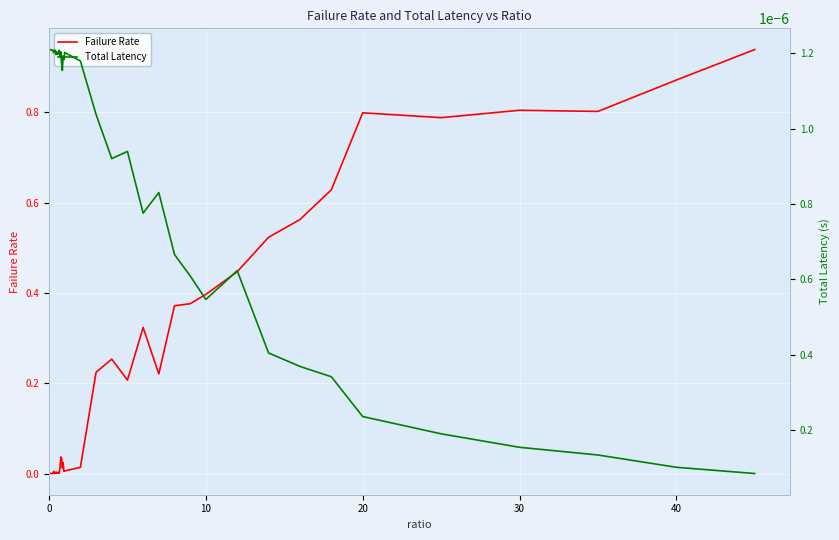

How many lines are shown in the chart?

2